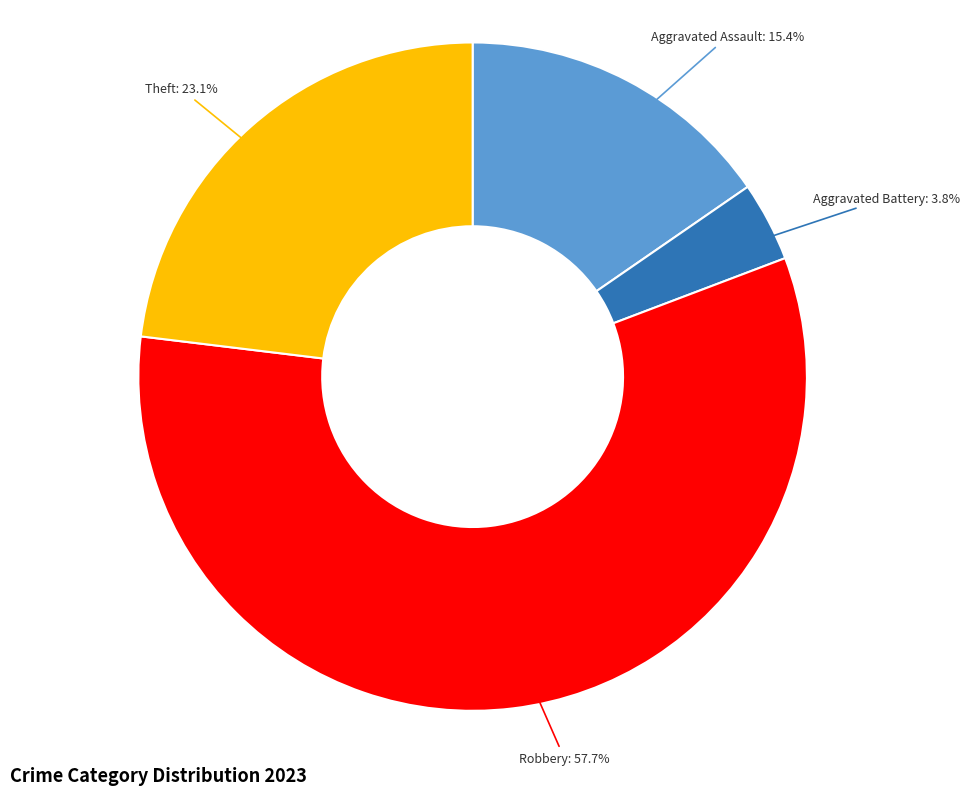

Which slice is the largest?

Robbery